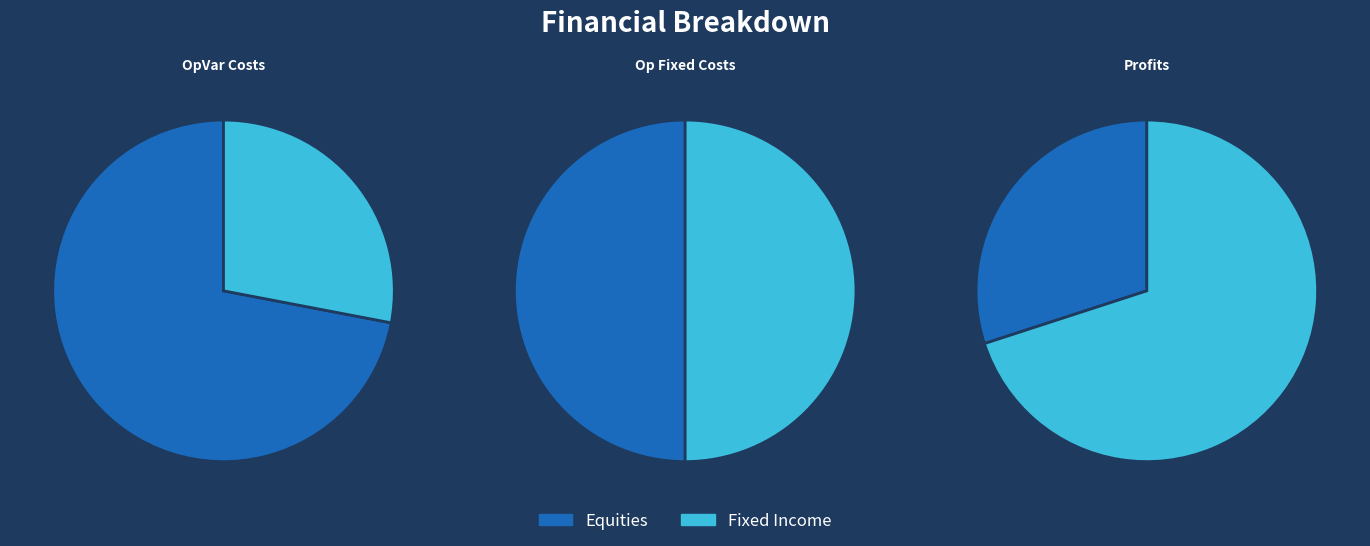

To the nearest percent, what is the difference between the Total Capital Costs and Total Profits slice percentages?

60%